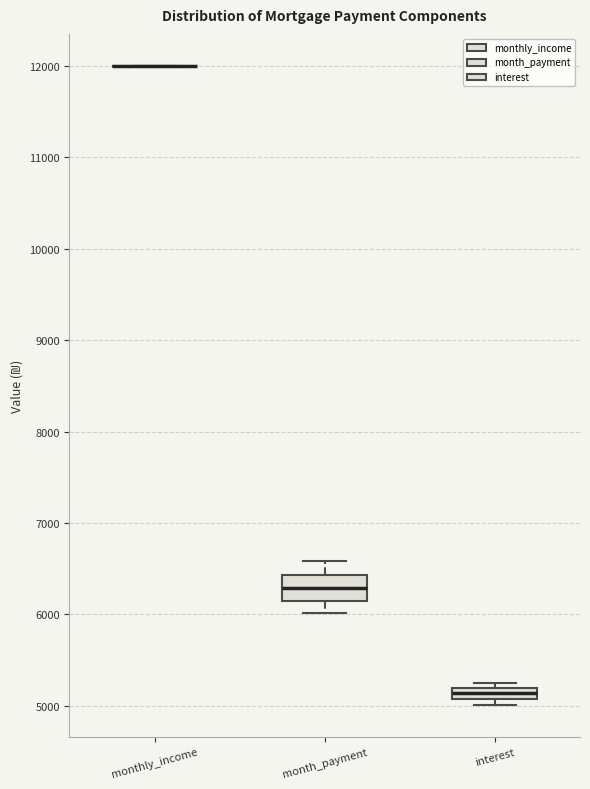

Which box is the tallest, from its lower edge to its upper edge?

month_payment